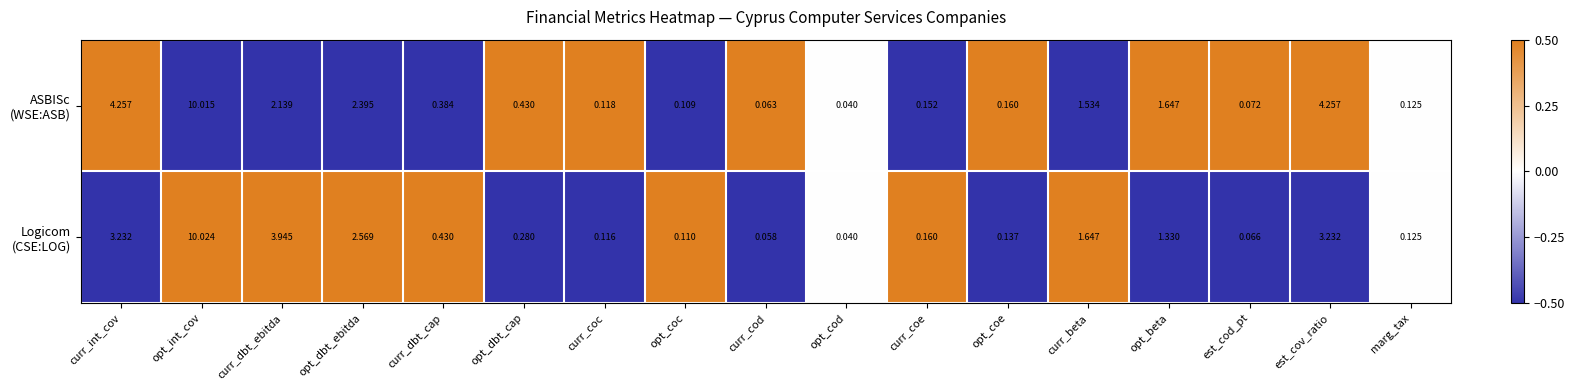

At which category is the sum across all series the highest?

opt_int_cov